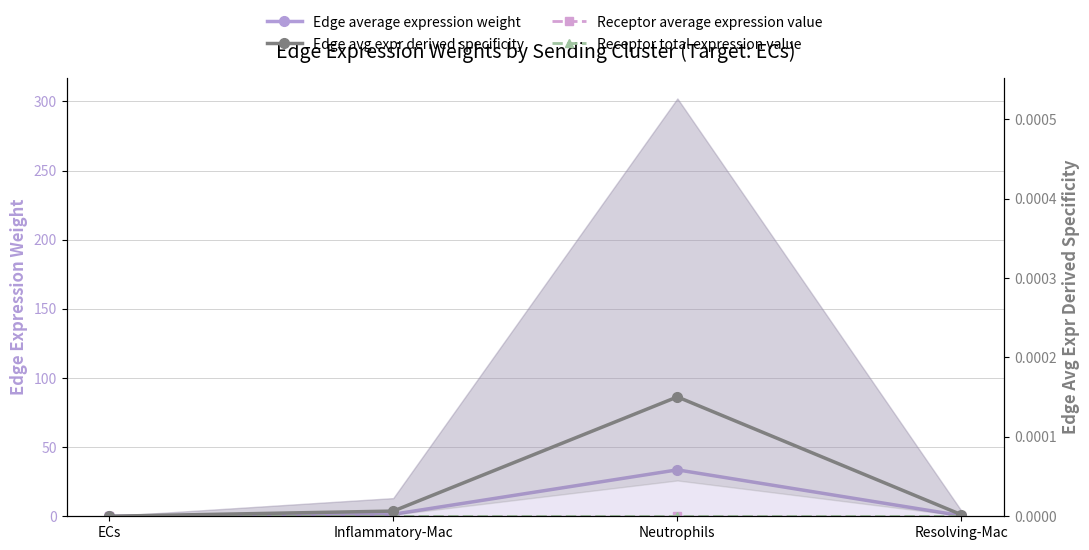

What is the spread (max minus min) of values at ECs?

0.5